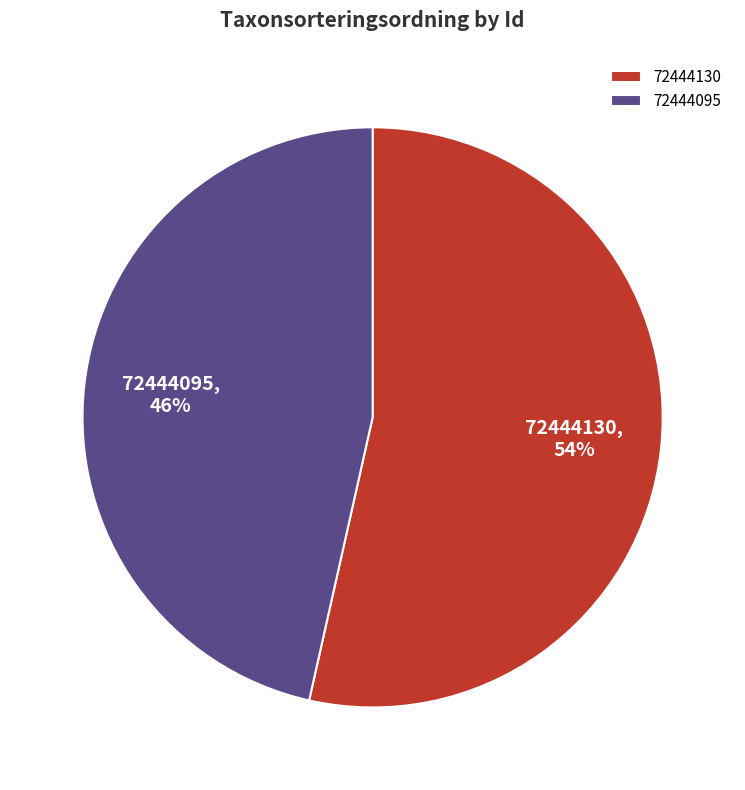

Combined, do 72444130 and 72444095 account for over 50%?

Yes